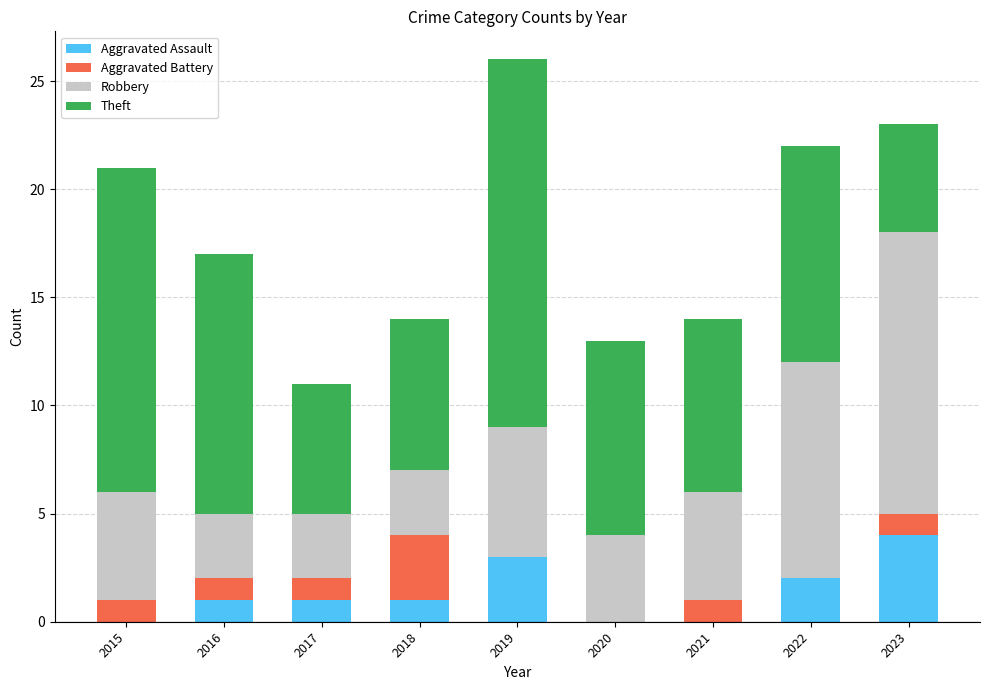

What is the maximum value for Aggravated Assault?

4